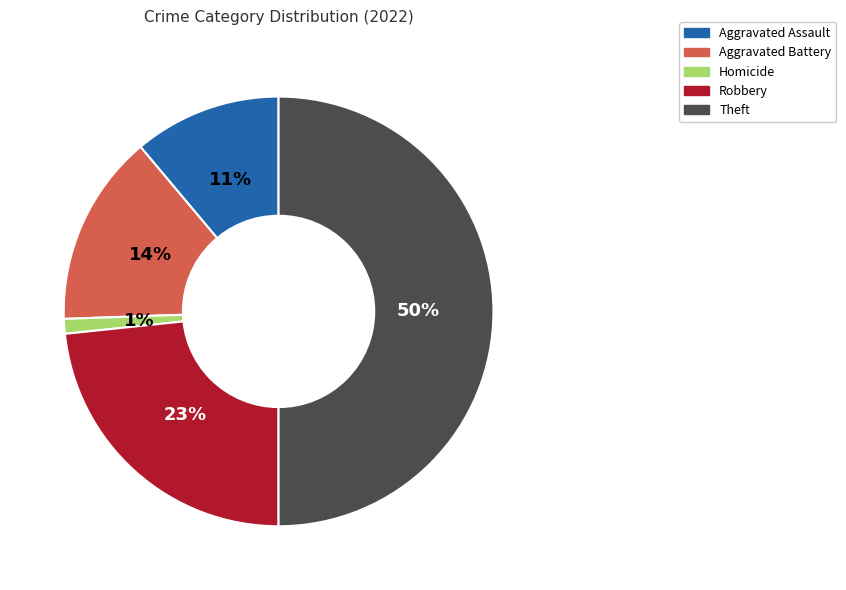

To the nearest percent, what is the difference between the largest and smallest slice percentages?

49%